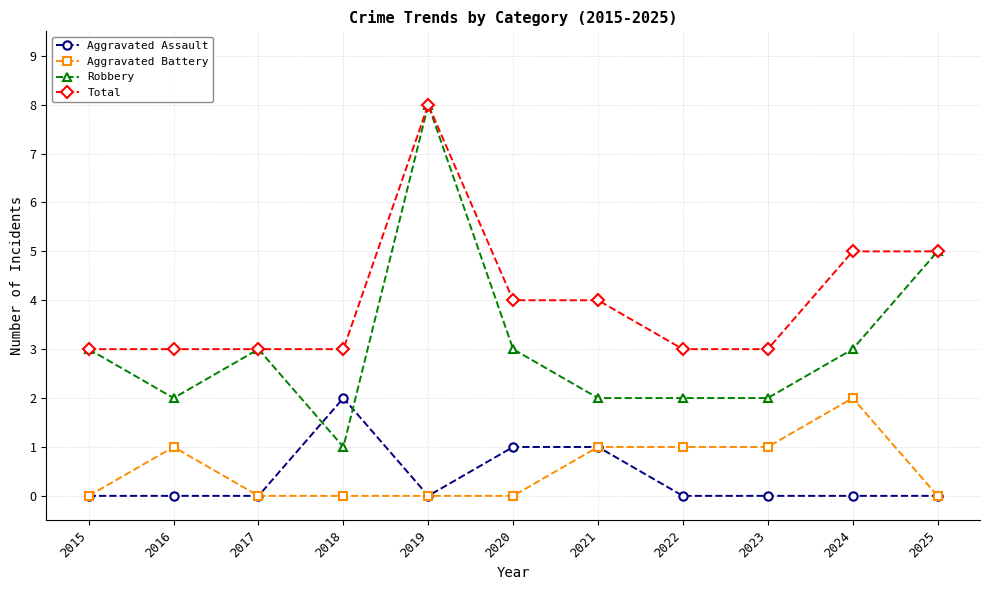

The Aggravated Battery series shows -1 at 2019. True or false?

False